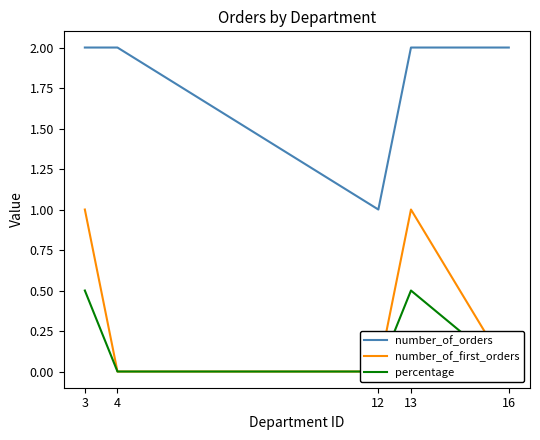

Which series has the largest range (max minus min)?

number_of_orders